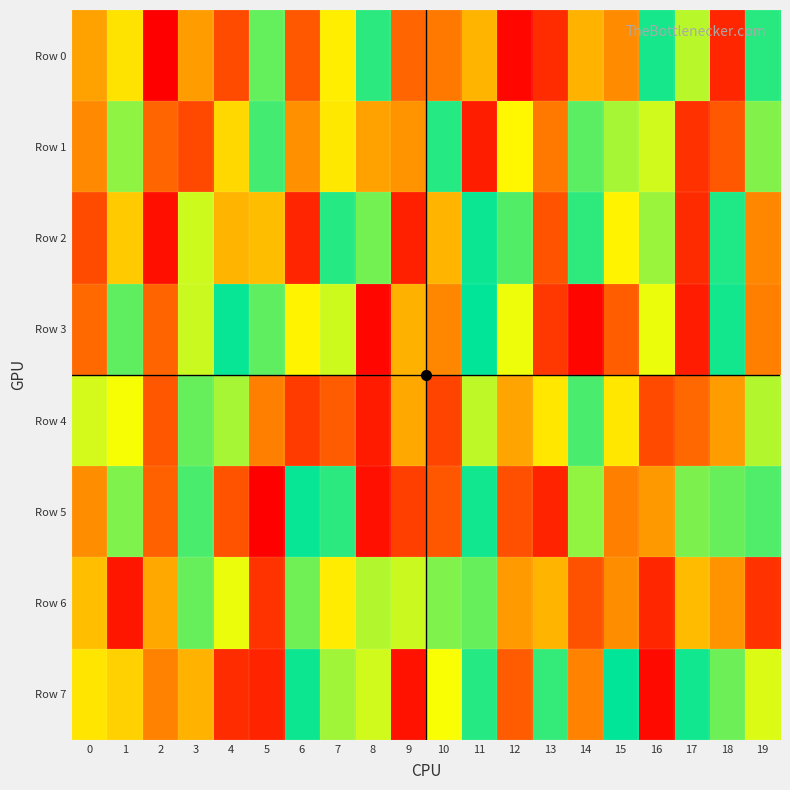

At which category is the sum across all series the highest?

2